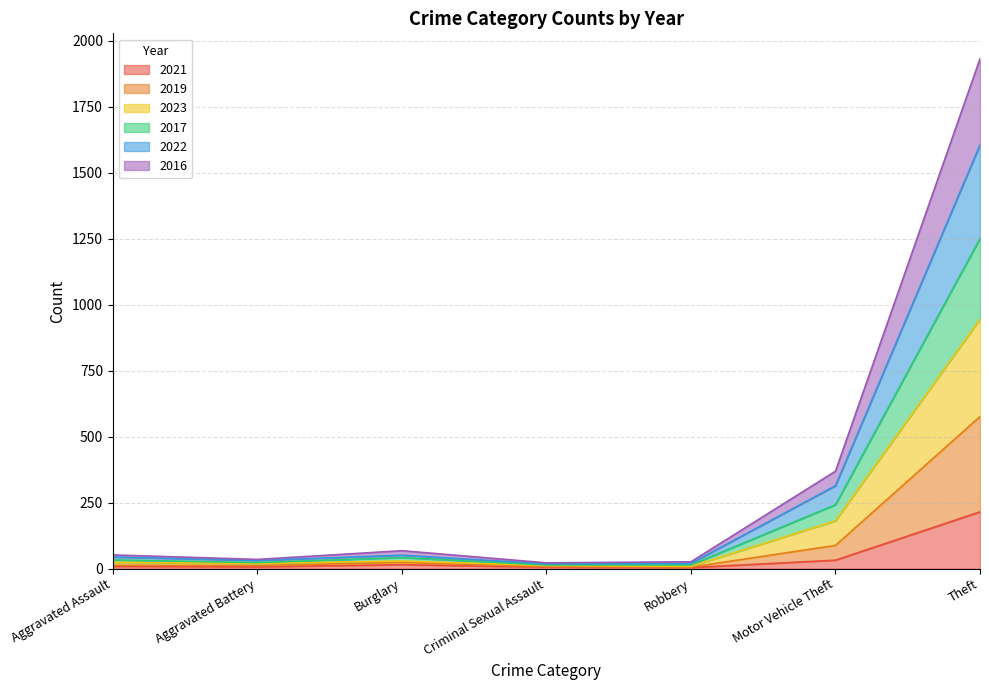

At which category is the sum across all series the highest?

Theft